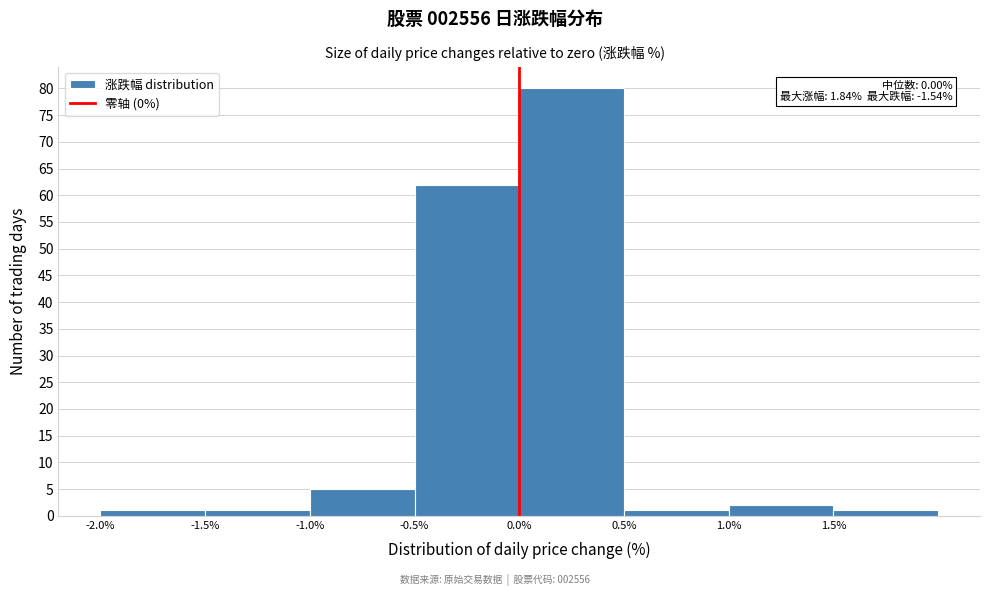

Which range on the x-axis has the tallest bar?

0.0 to 0.5